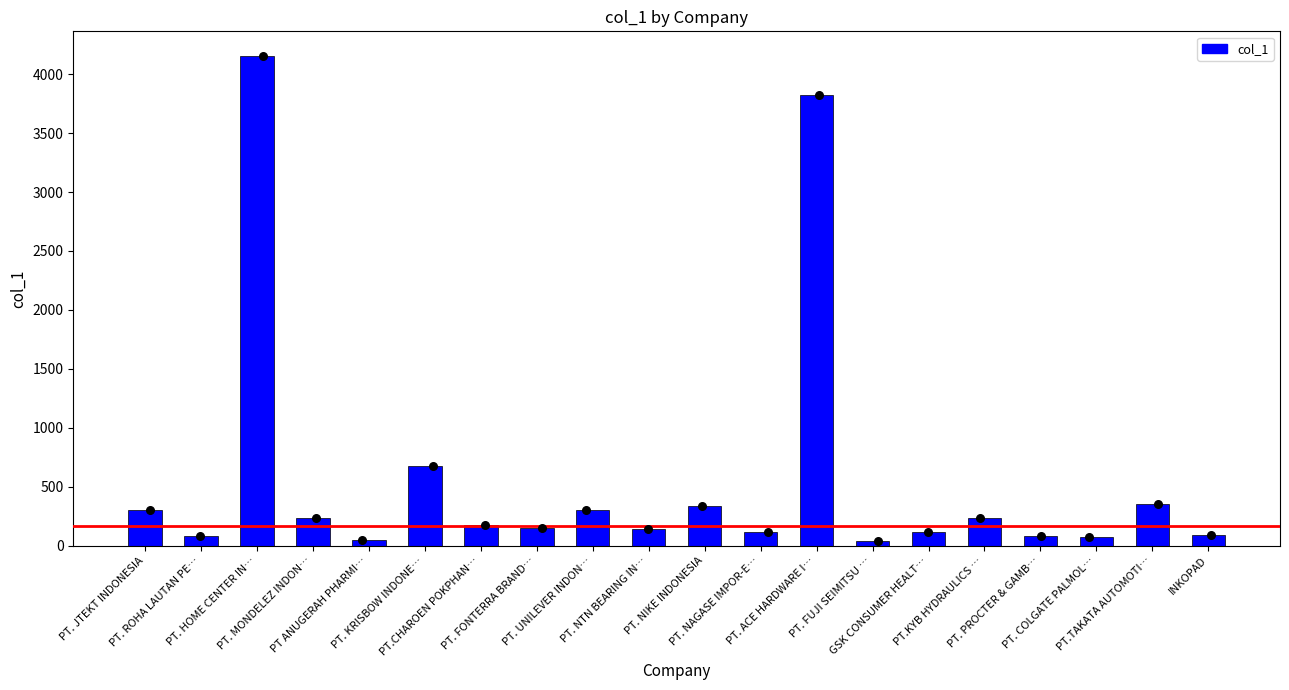

What is the ratio of the value at PT. JTEKT INDONESIA to the value at PT. ACE HARDWARE I…?

0.1